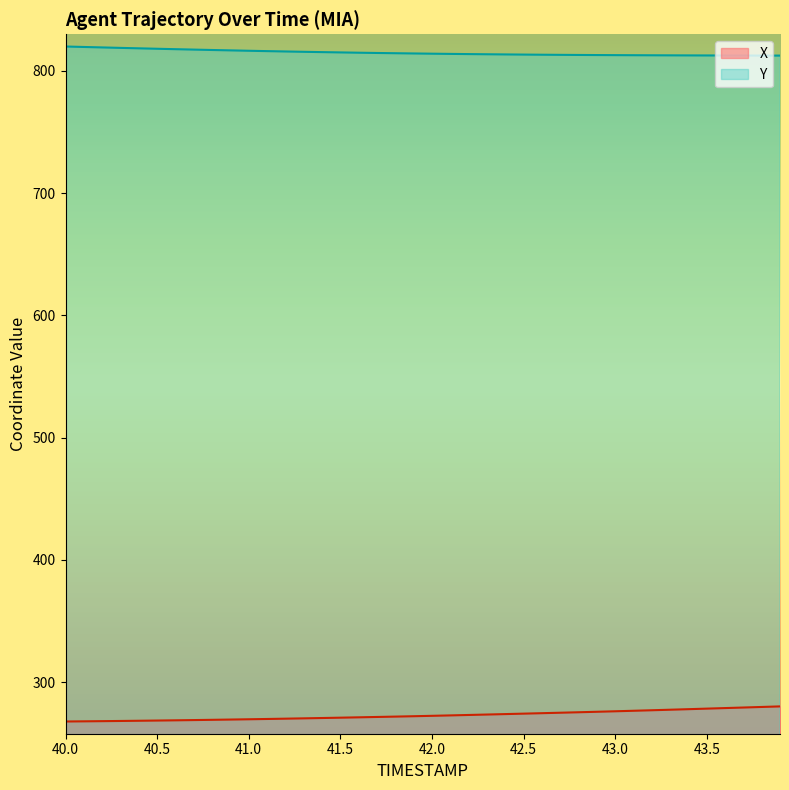

The Y series shows 813.3 at 42.5. True or false?

True